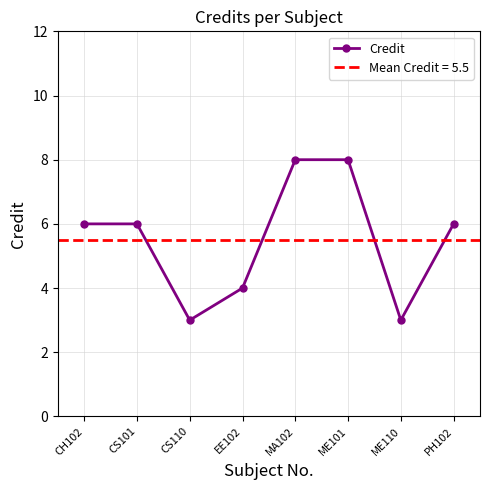

True or false: the data shows 6 at PH102.

True